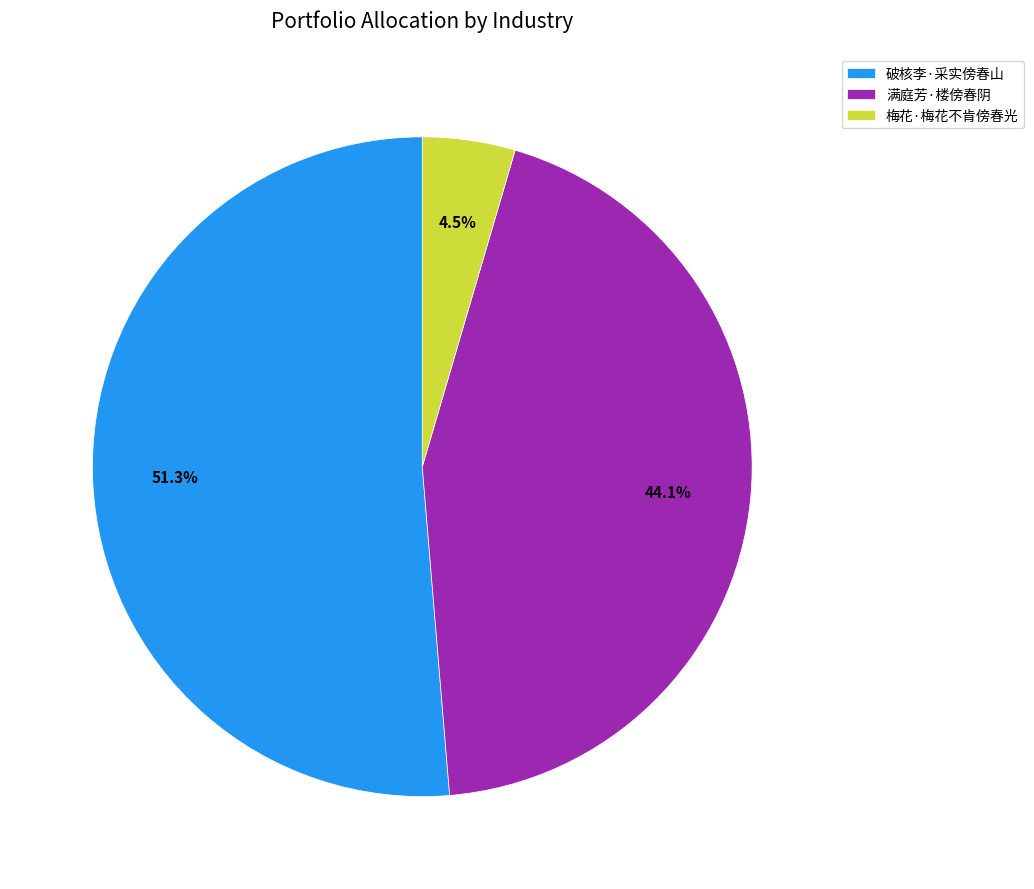

To the nearest percent, what portion does 破核李·采实傍春山 represent?

51%